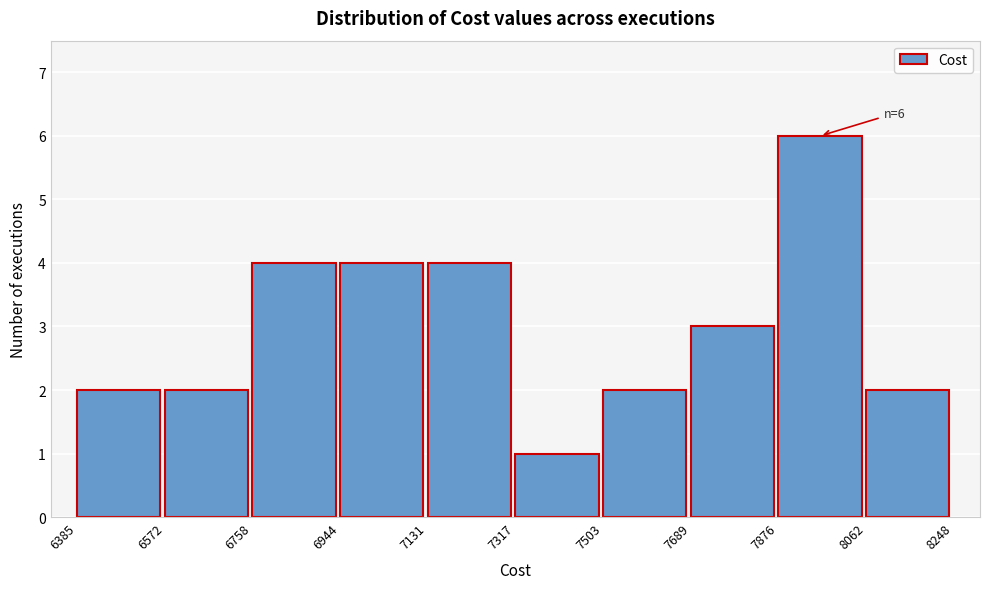

Which range on the x-axis has the tallest bar?

7876 to 8062